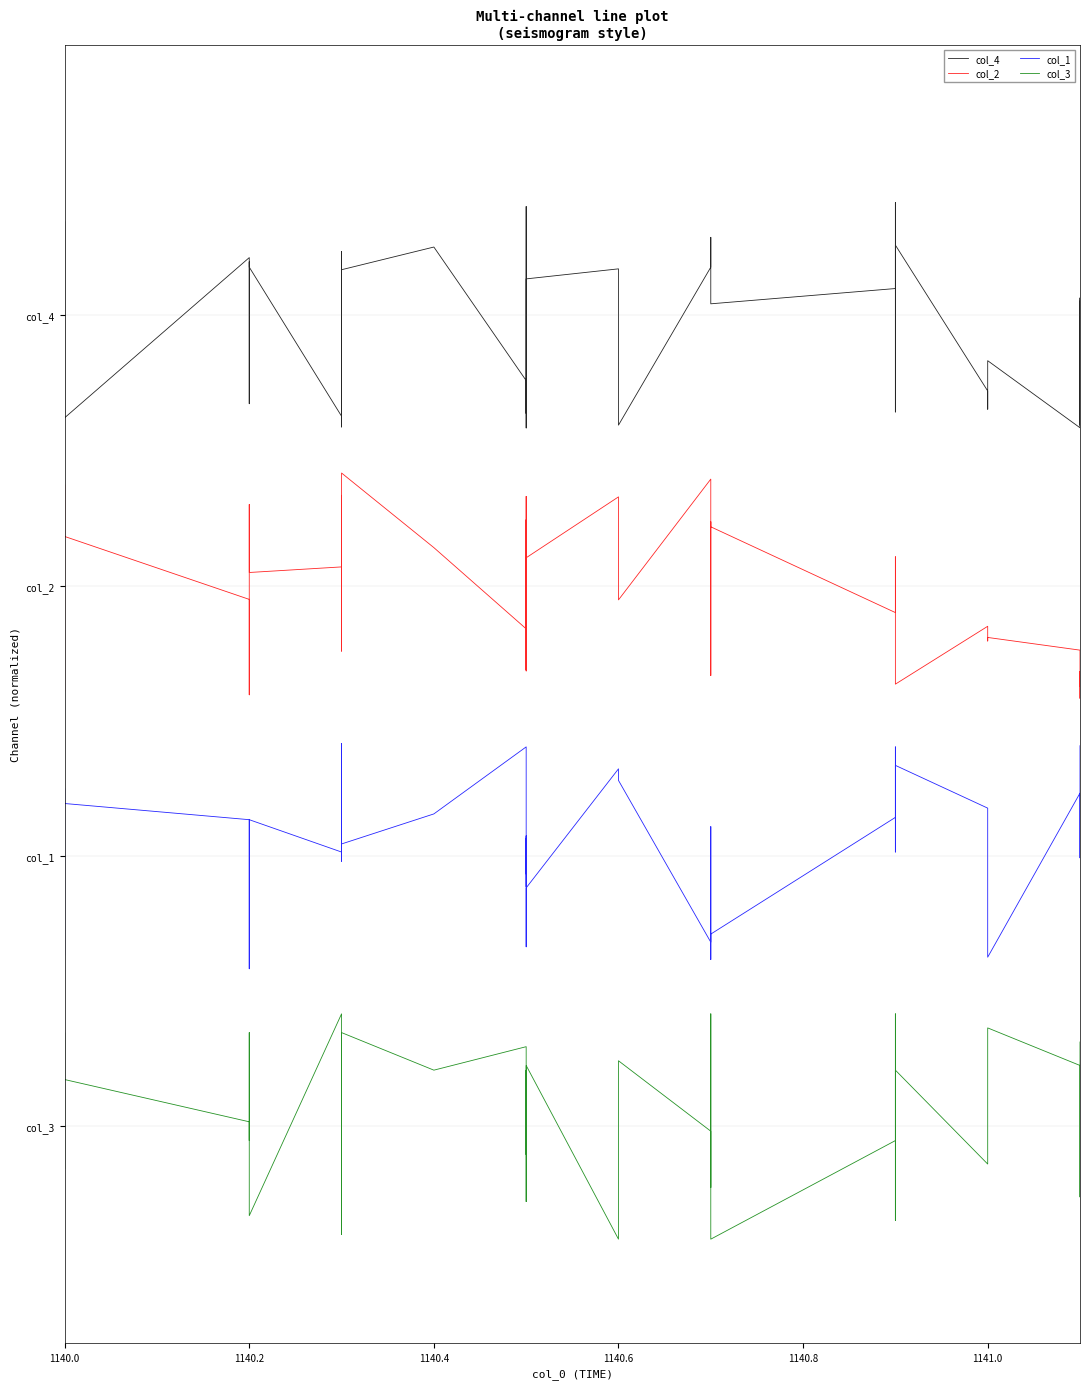

Count the number of data series in this chart.

4